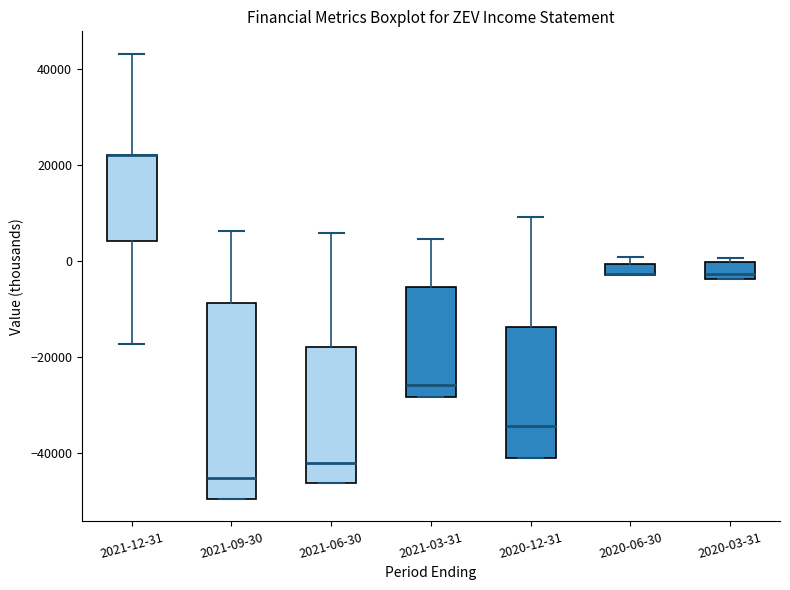

Where is the upper edge of the box for 2020-03-31 on the y-axis? The values are not printed on the chart, so give them approximately, as read against the axis.

0